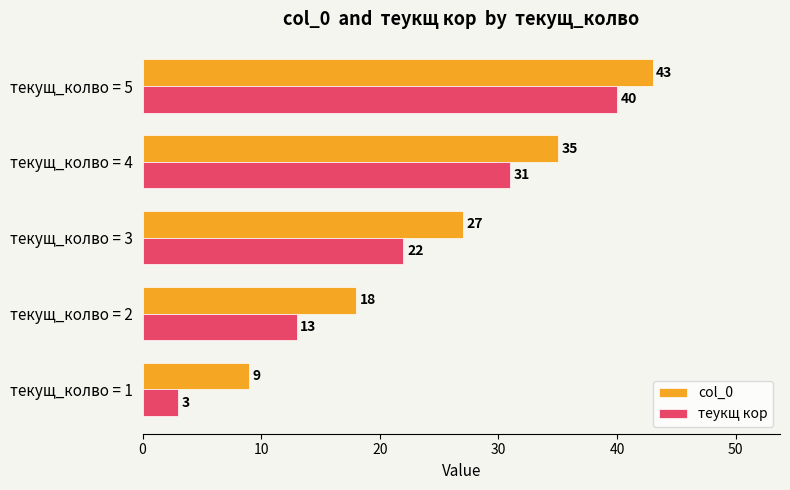

What is the spread (max minus min) of values at текущ_колво = 5?

3